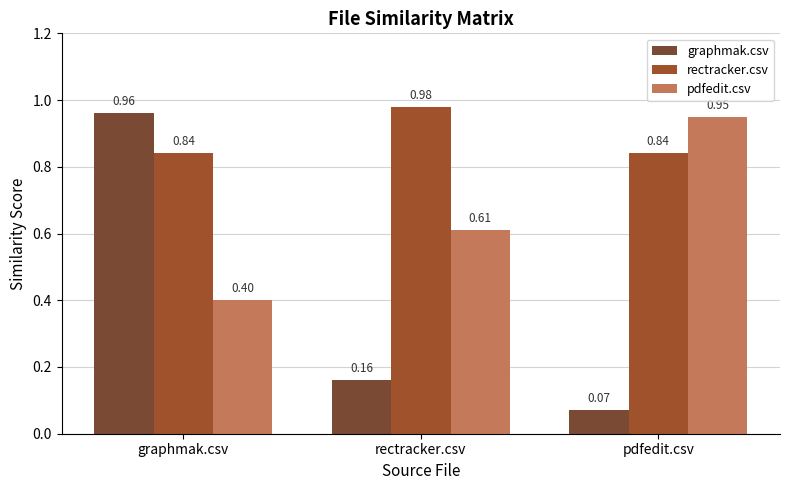

True or false: rectracker.csv has a value of 0.3 at graphmak.csv.

False